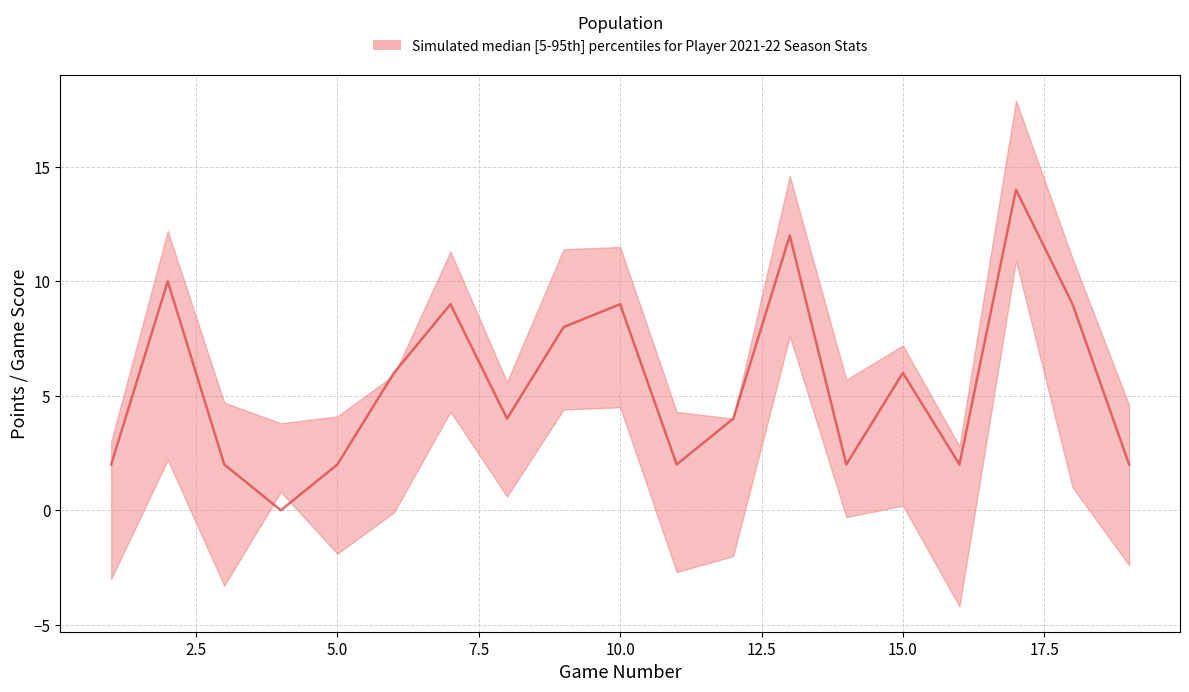

At which label is GmSc_lower closest to 3?

2